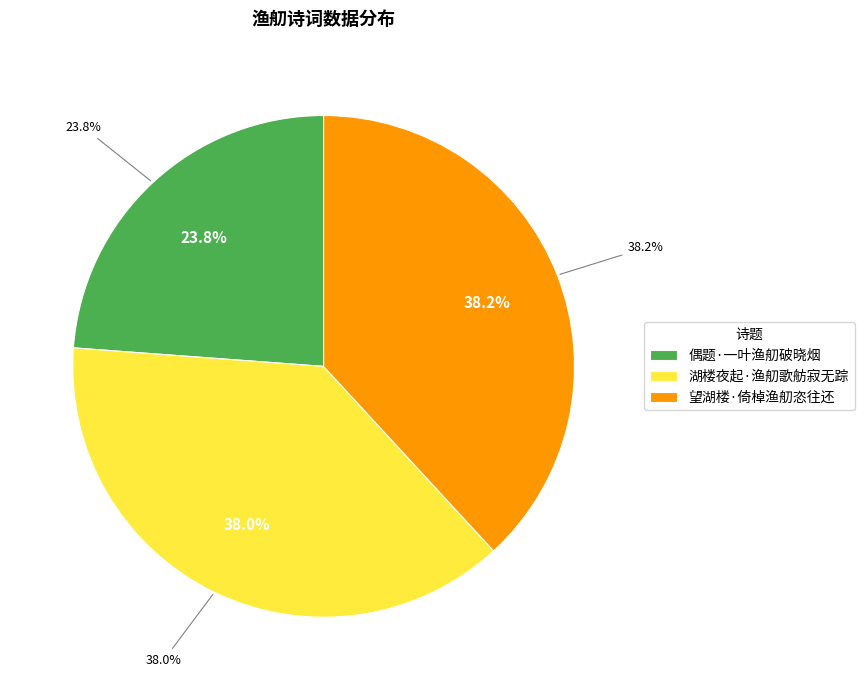

What is the smallest slice in the pie chart?

偶题·一叶渔舠破晓烟